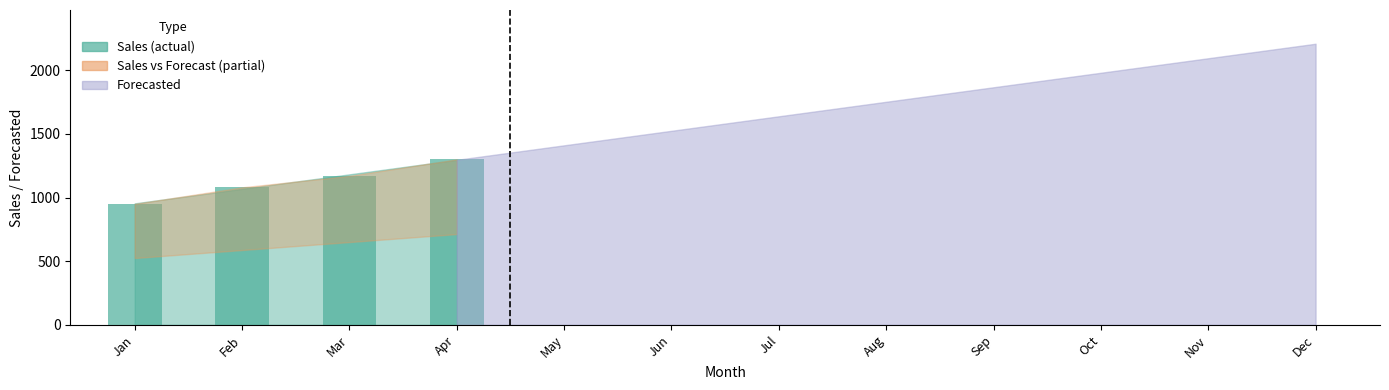

Reading left to right, list all the values displayed in this chart.

Jan=950	Feb=1080	Mar=1170	Apr=1300